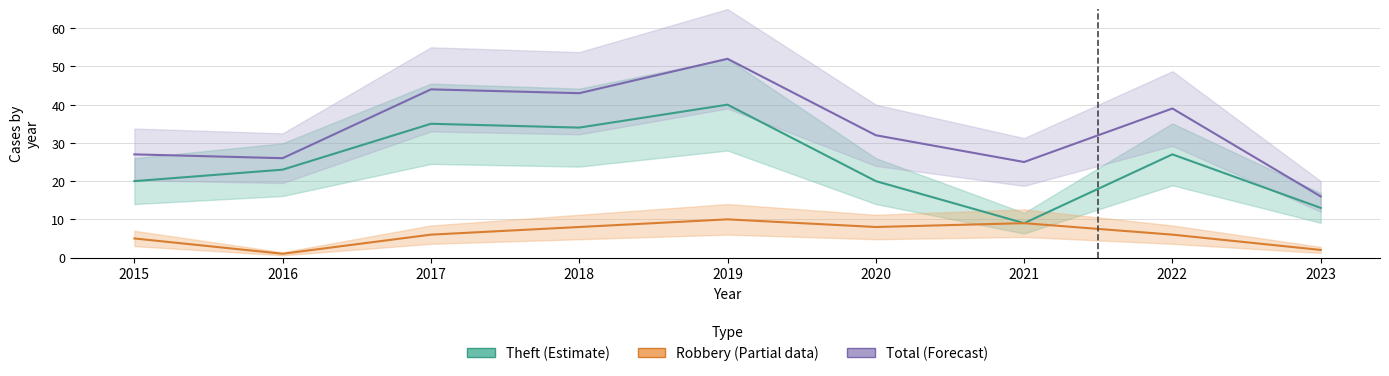

At which category is the sum across all series the highest?

2019